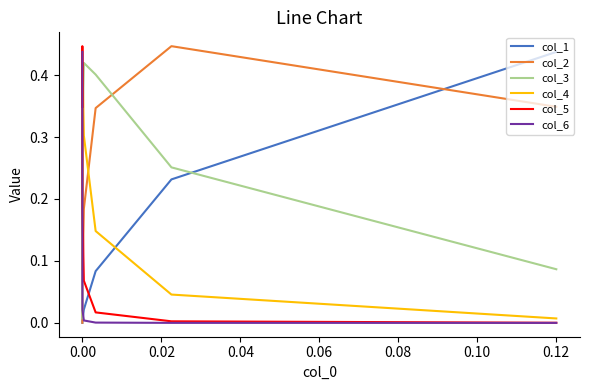

How many times do col_3 and col_4 cross each other?

1